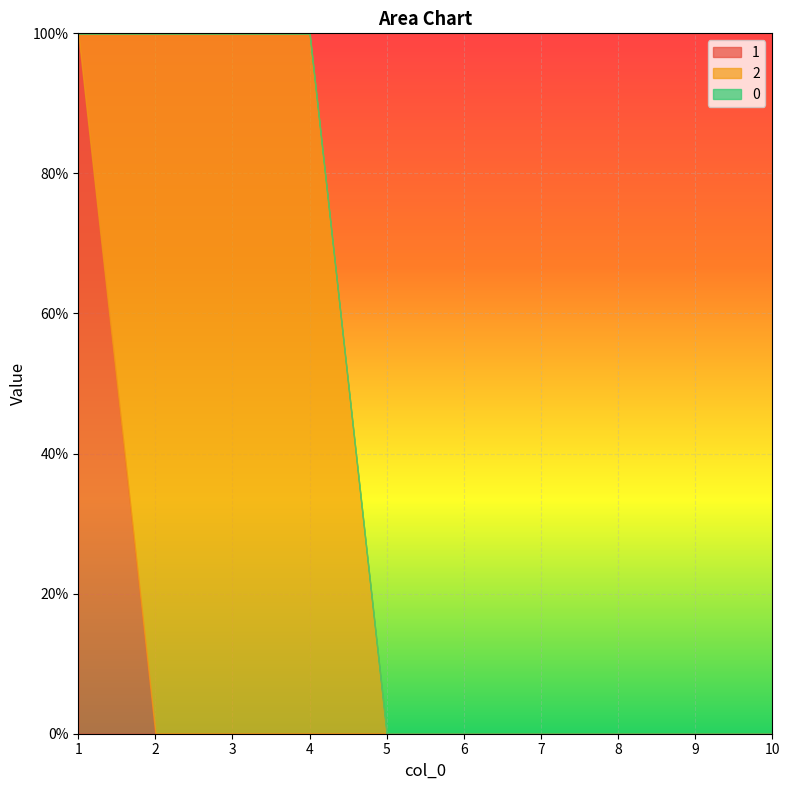

How many lines are shown in the chart?

3